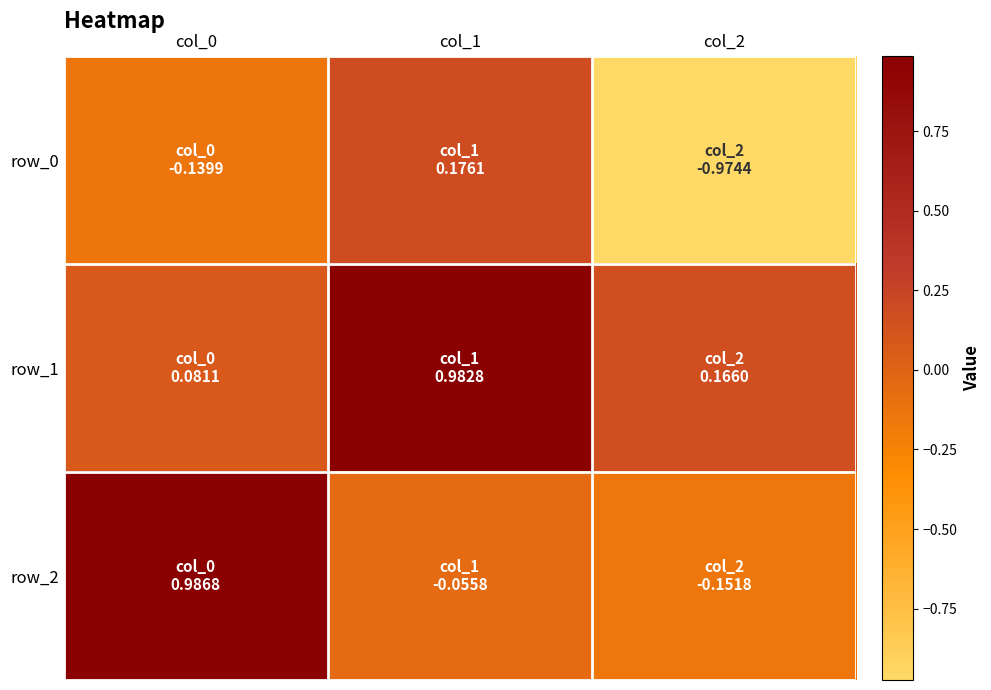

What is the total value across all series at col_1?

1.1